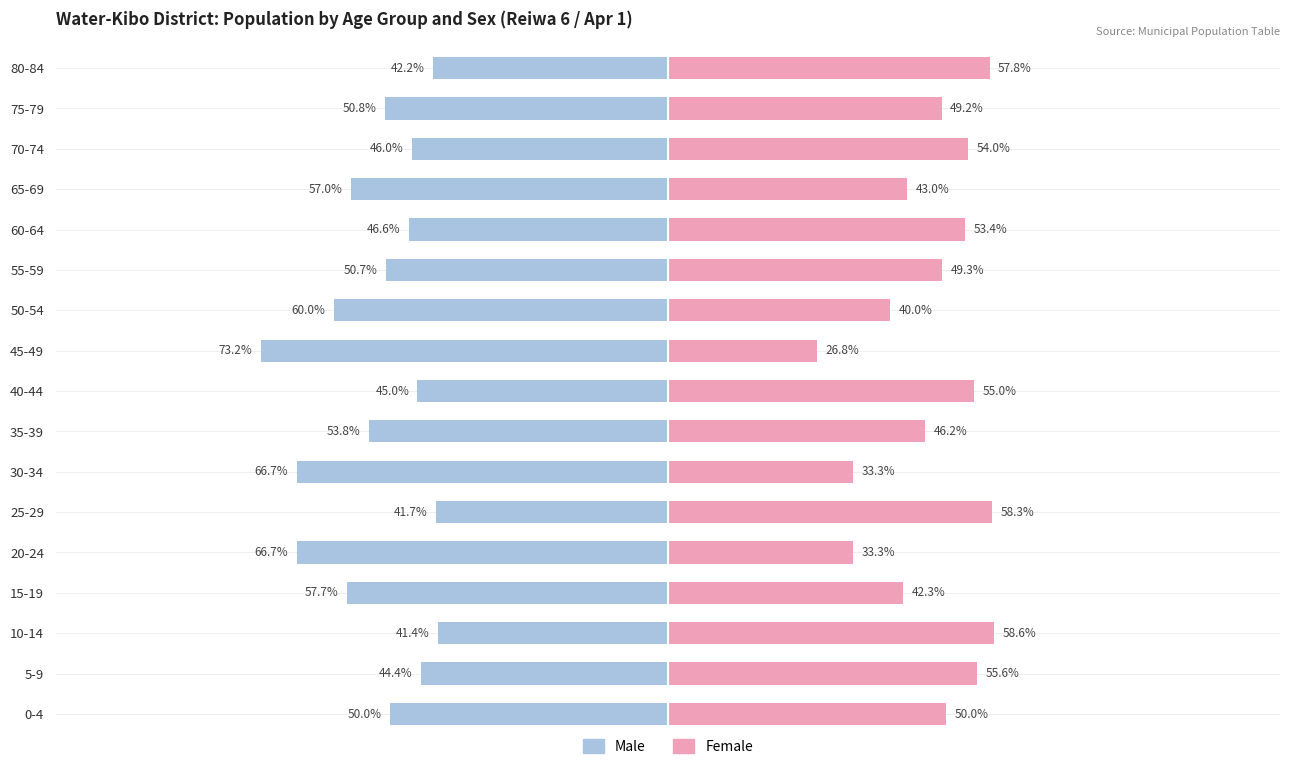

How many bars are there in each group?

2